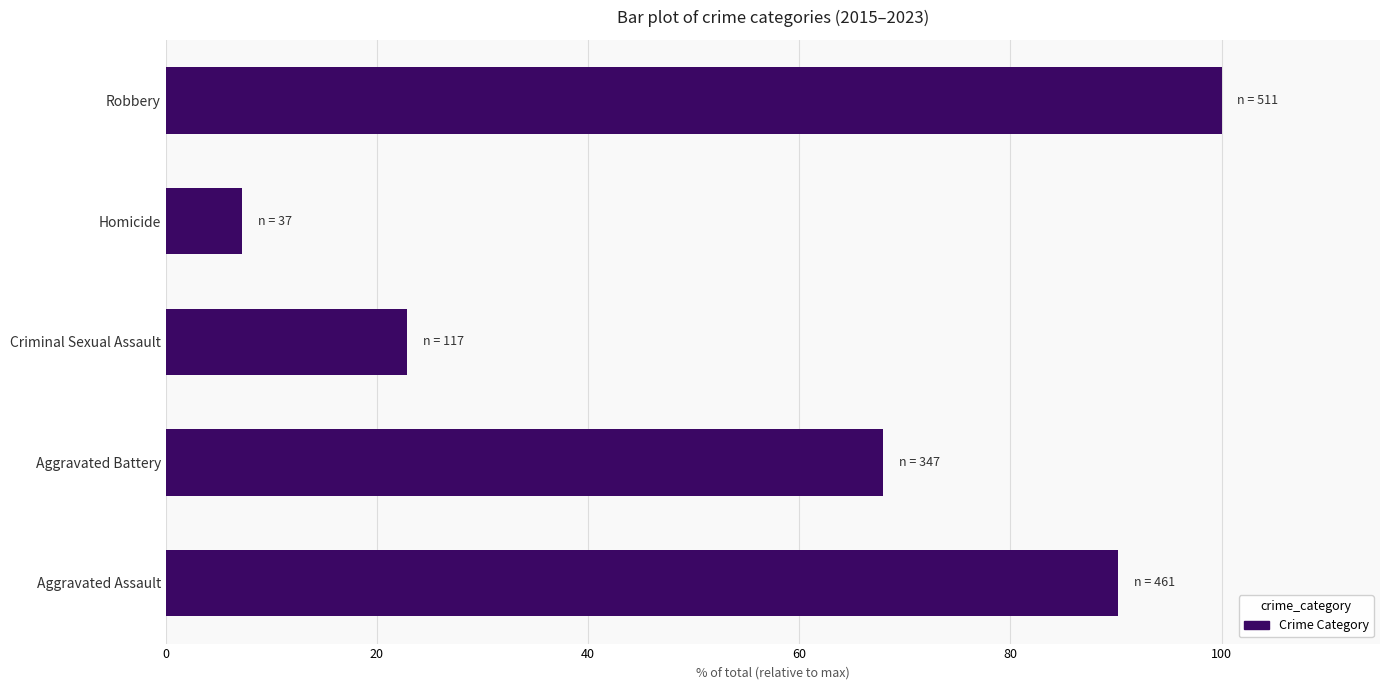

Is it true that the value at Robbery is 159.8?

False